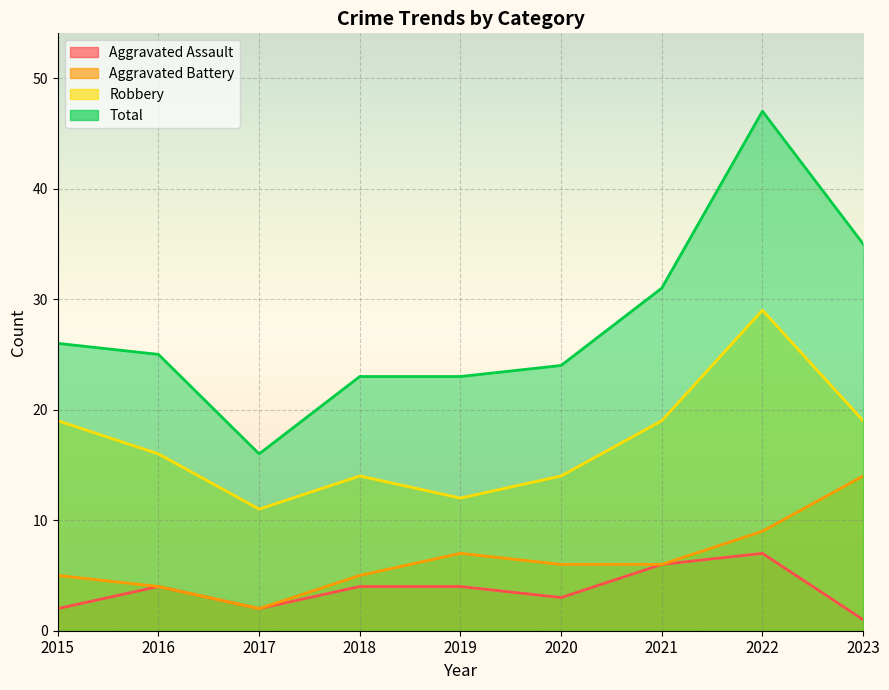

How many lines are shown in the chart?

4